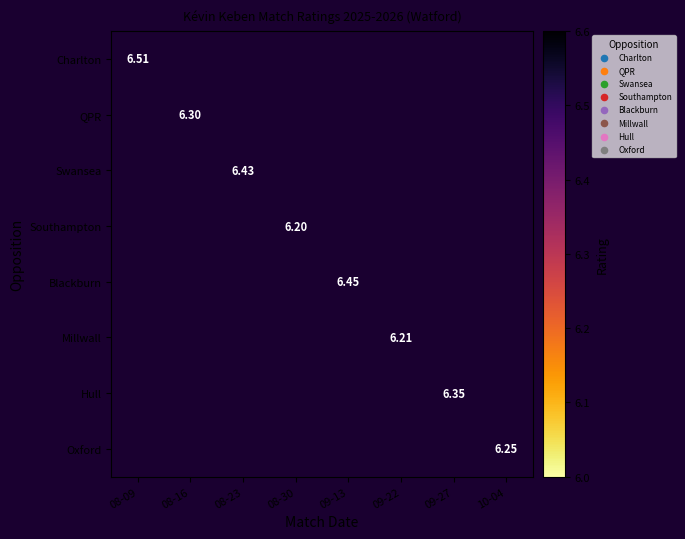

What is the smallest value displayed?

6.2